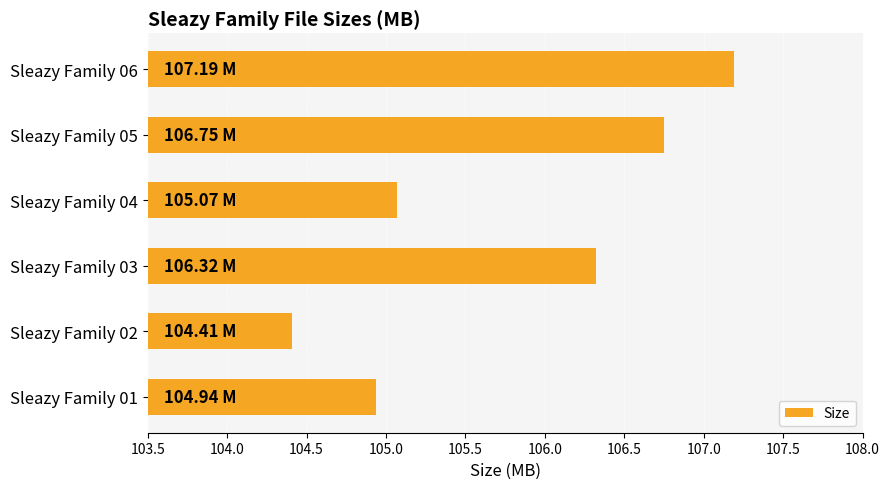

Rank the categories by value from highest to lowest.

Sleazy Family 06, Sleazy Family 05, Sleazy Family 03, Sleazy Family 04, Sleazy Family 01, Sleazy Family 02